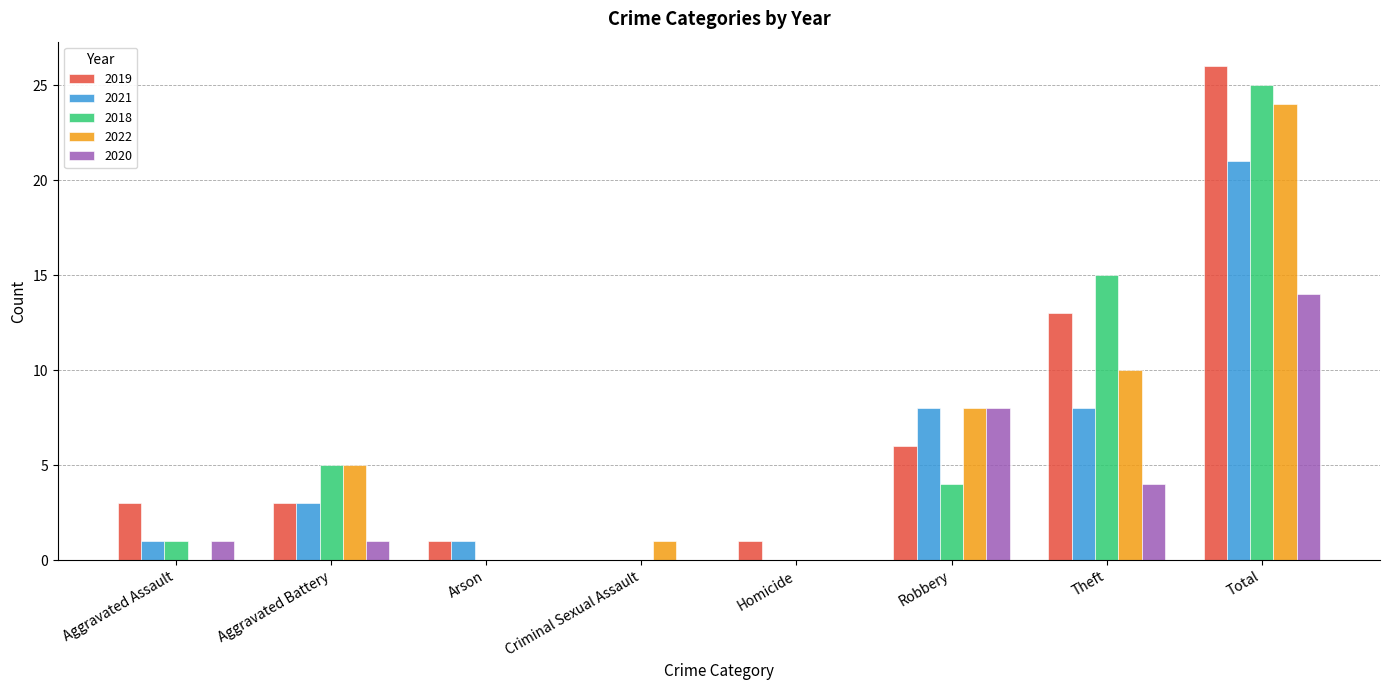

Between Criminal Sexual Assault and Total, which series saw the biggest shift?

2019